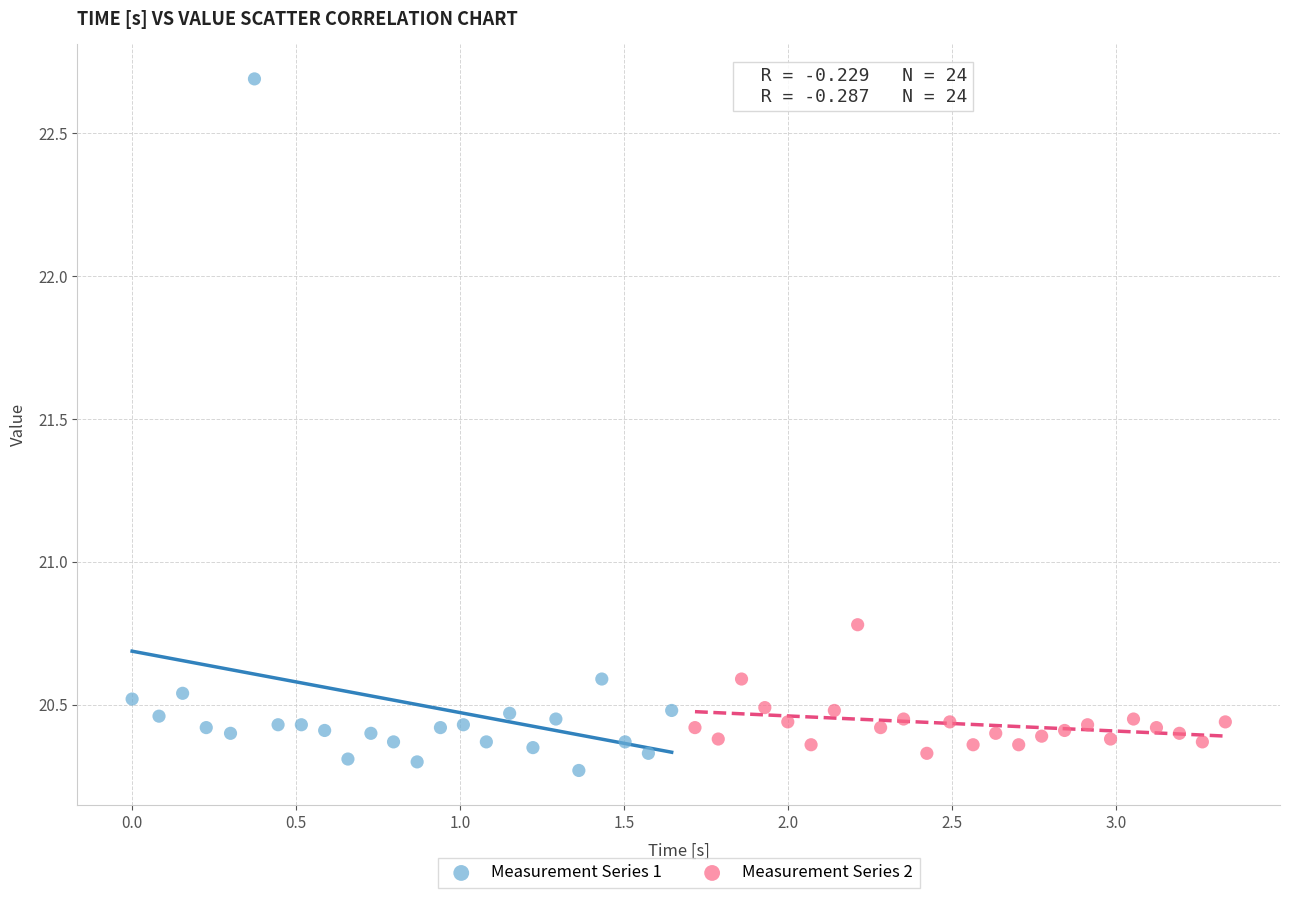

Which series contains the lowest Y value?

Measurement Series 1